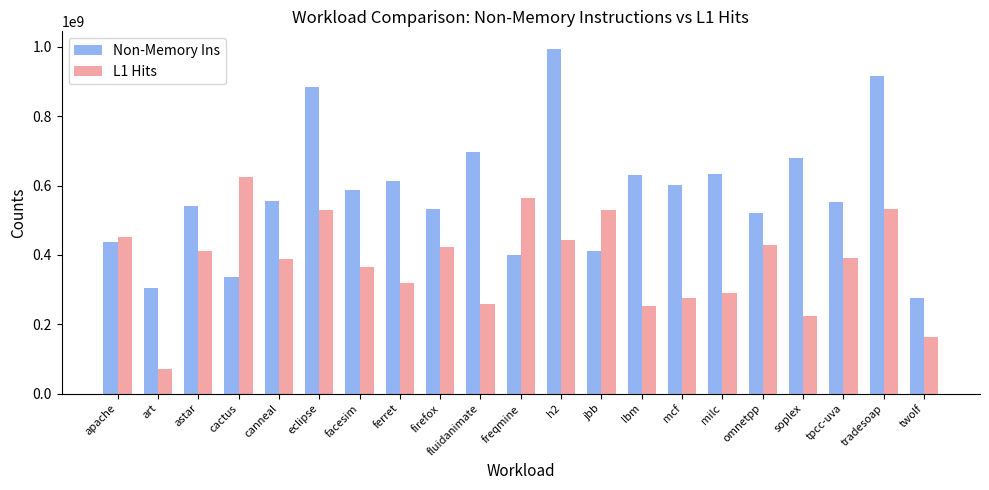

What is the sum of the Non-Memory Ins values at h2 and tradesoap?

1911520241